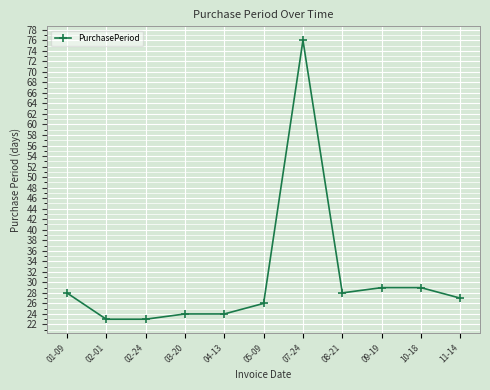

How many data points does each series have?

11